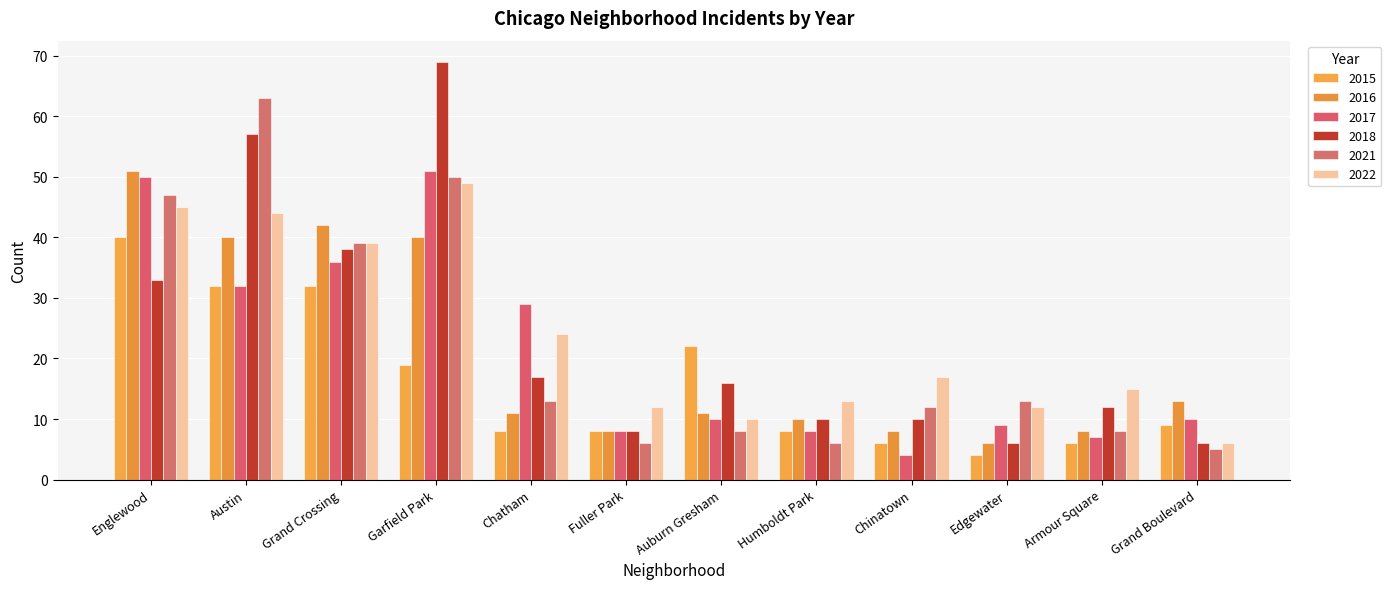

What is the label of the 9th bar from the right?

Garfield Park